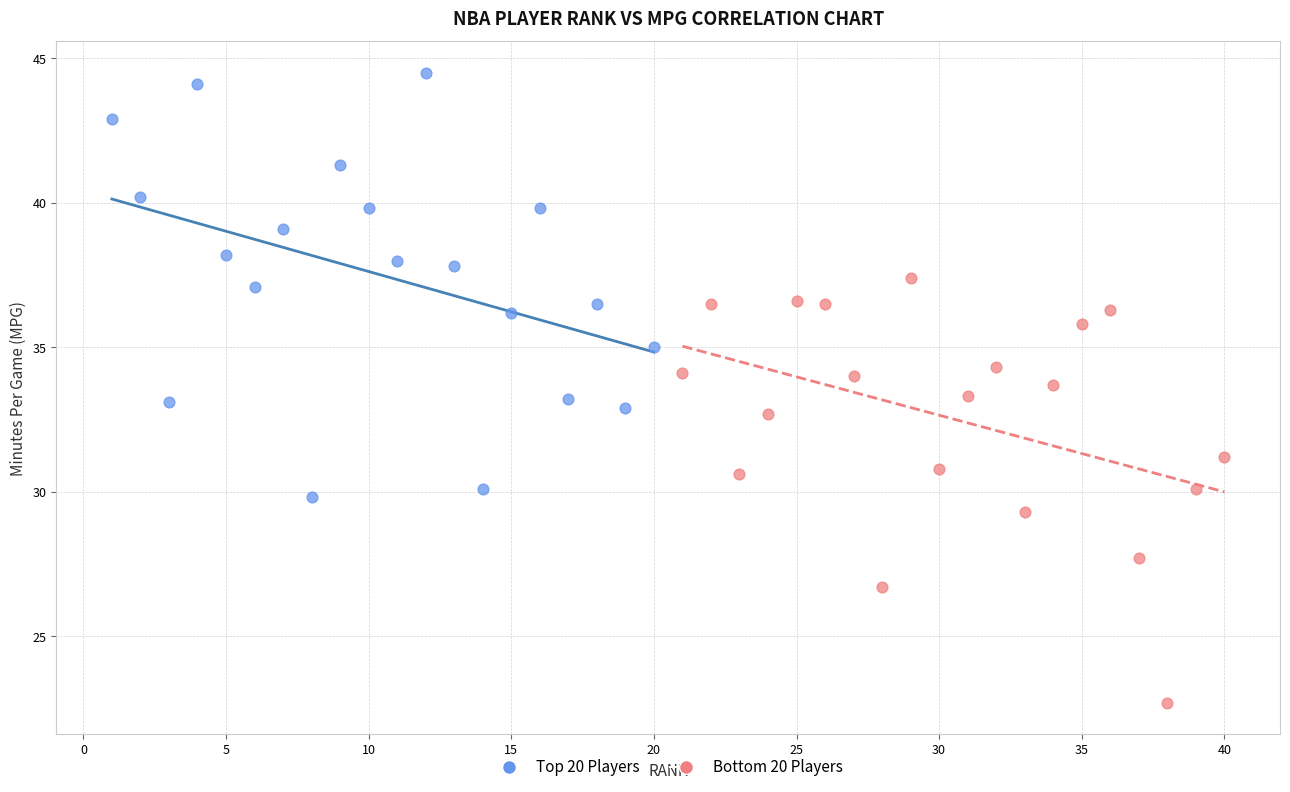

Which series reaches the maximum Y coordinate?

Top 20 Players